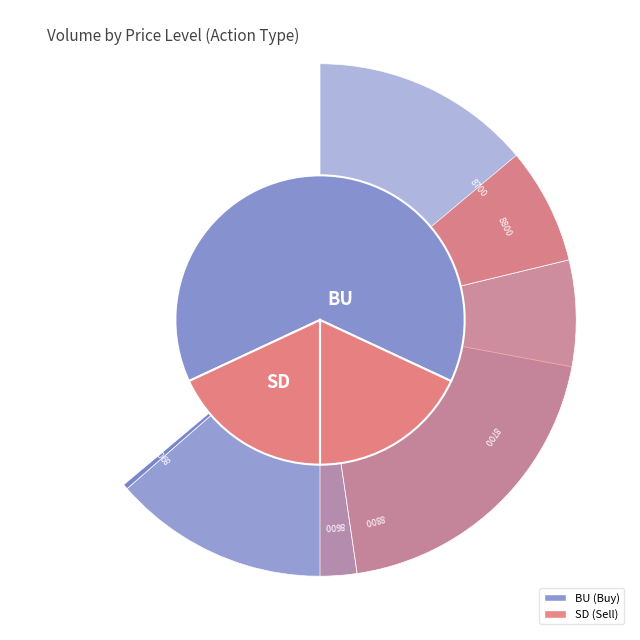

Is 8700 the majority of the pie?

No